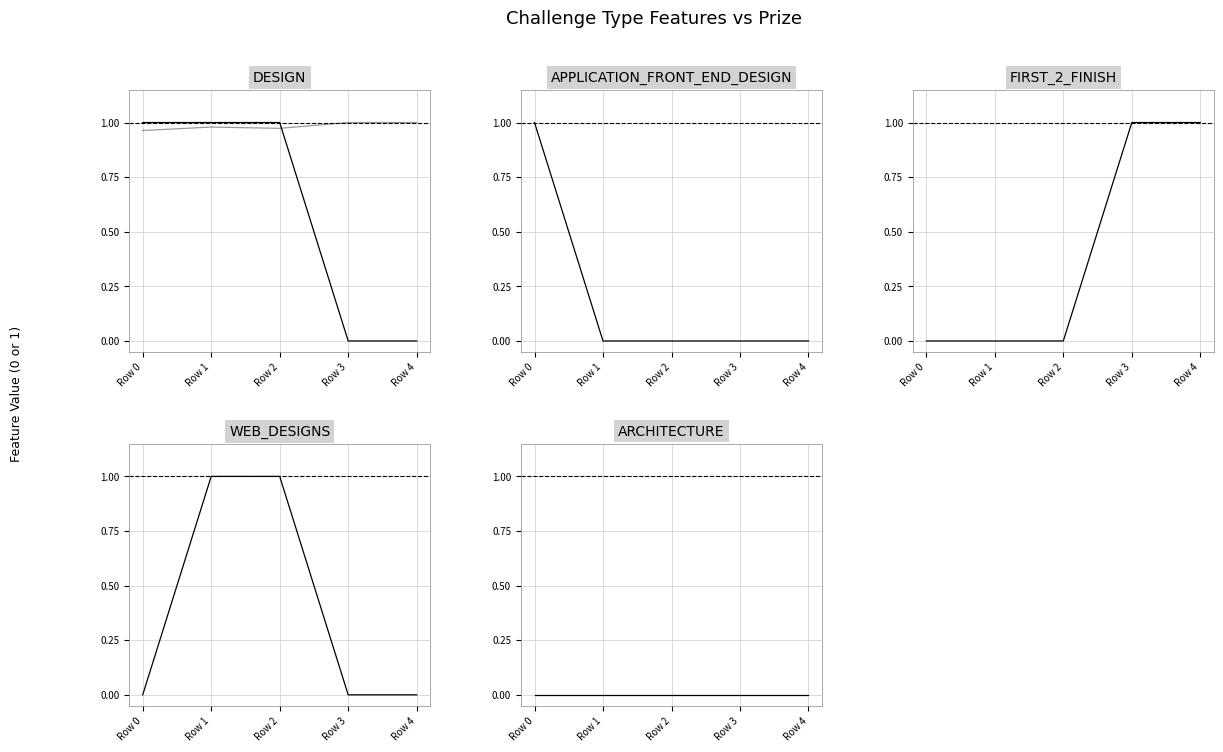

At how many categories does at least one series exceed 0?

5